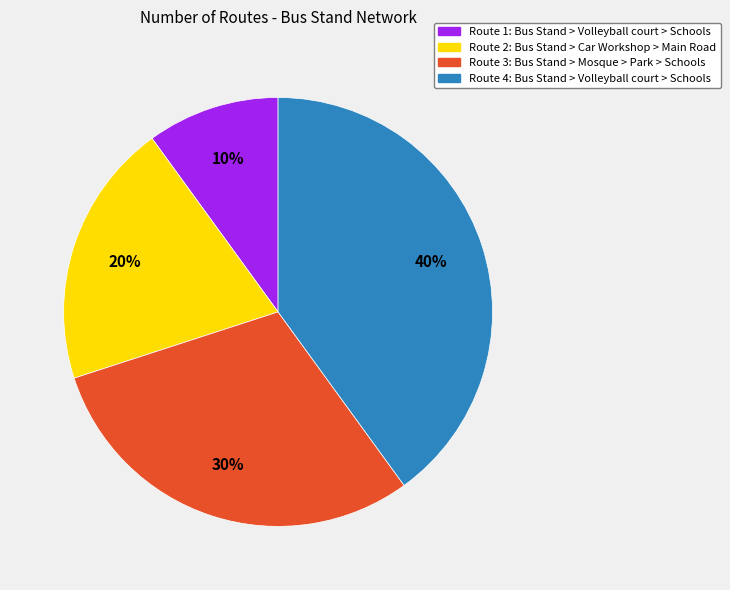

To the nearest percent, what is the average slice percentage?

25%